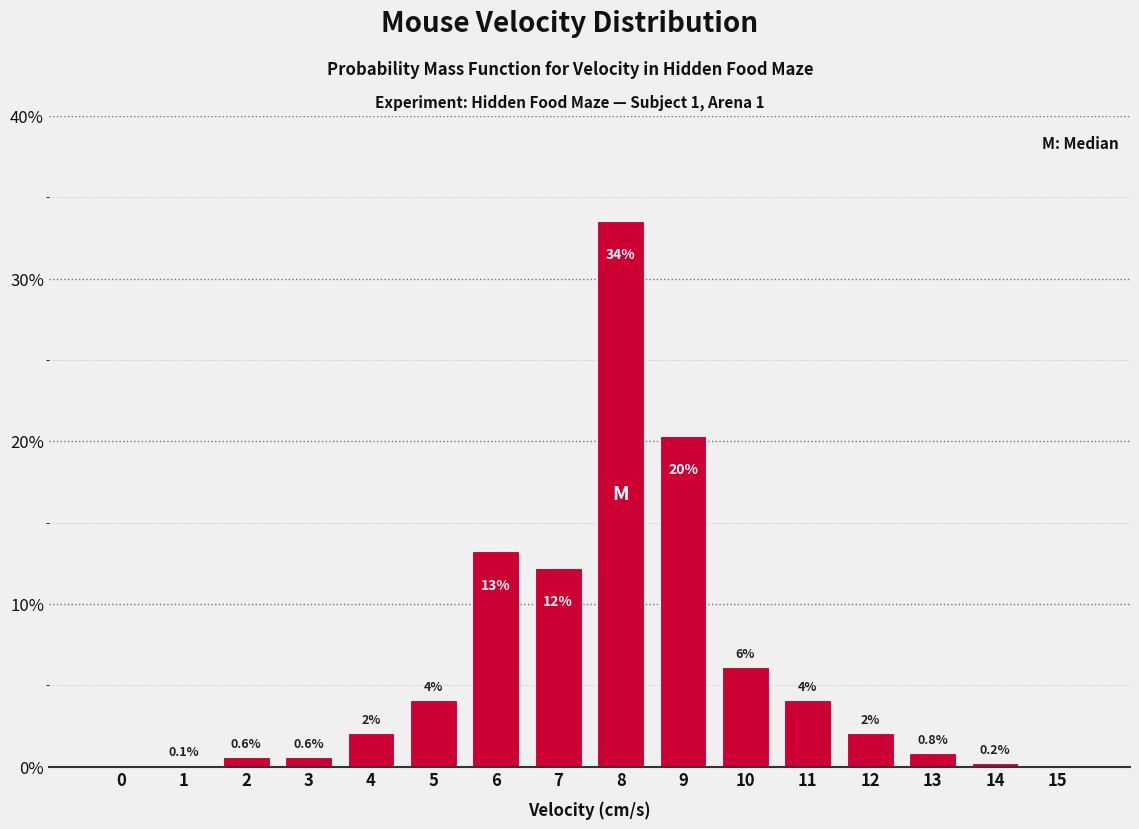

Is it true that the value at 10 is 6.1?

True